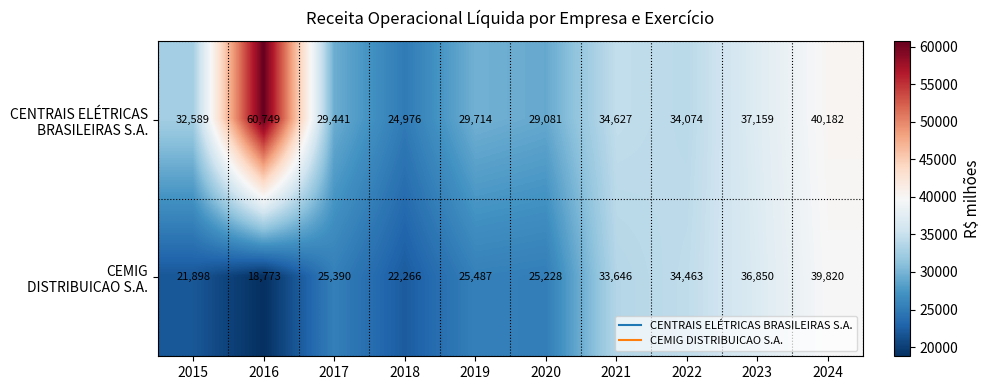

What is the greatest value displayed?

60749